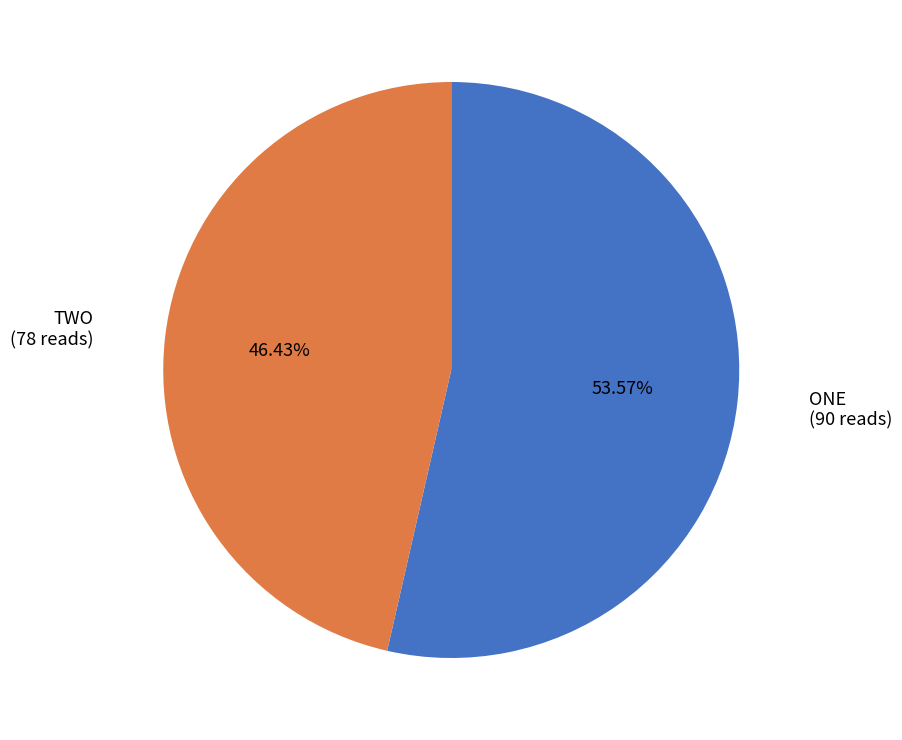

What portion of the pie excludes ONE?

46.4%